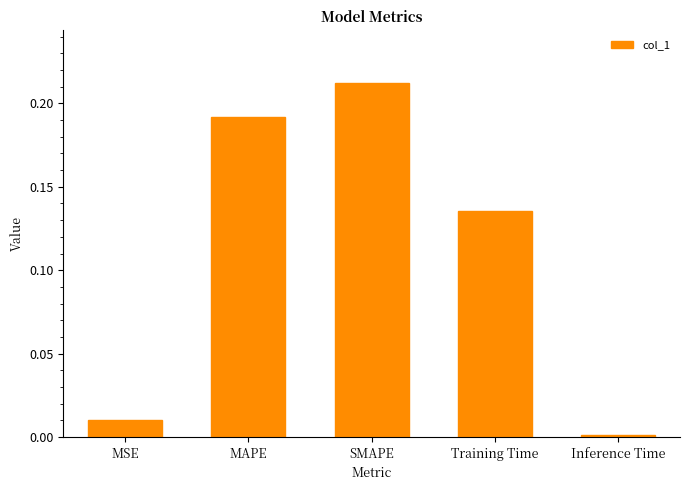

Does the chart contain any negative values?

No